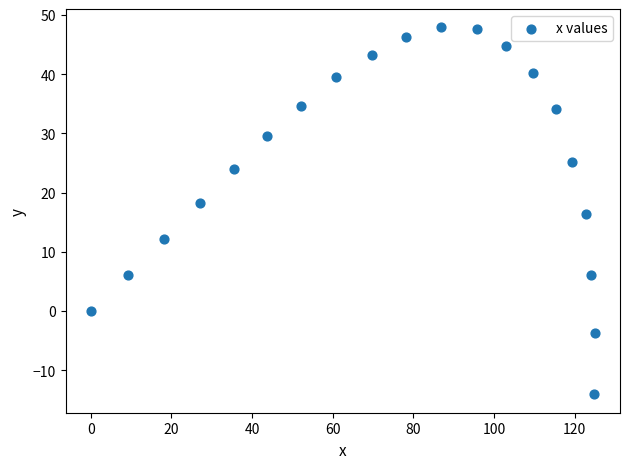

What is the range of Y values (max minus min)?

62.0